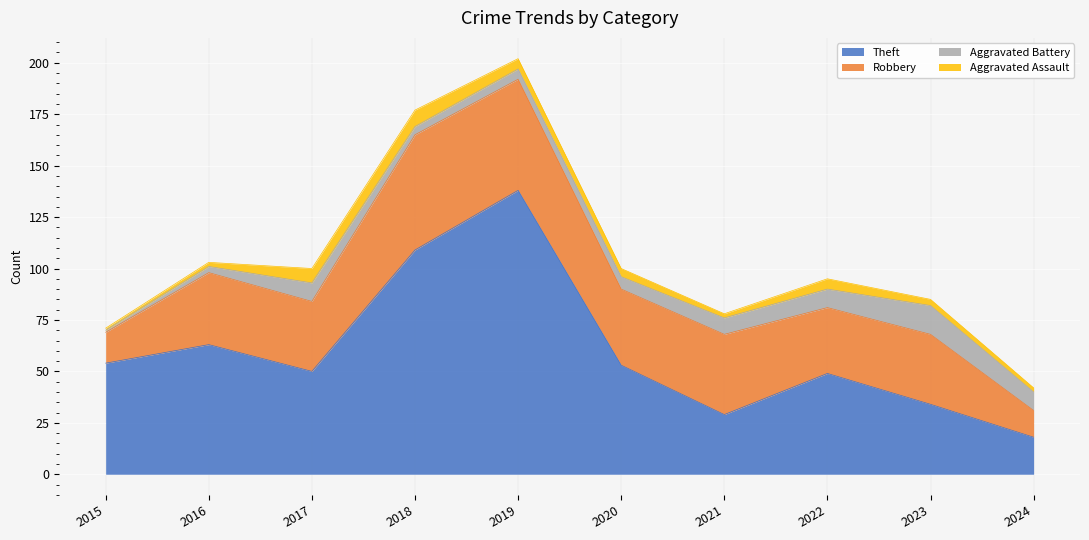

Read the Theft value at 2017, to the nearest 50.

50